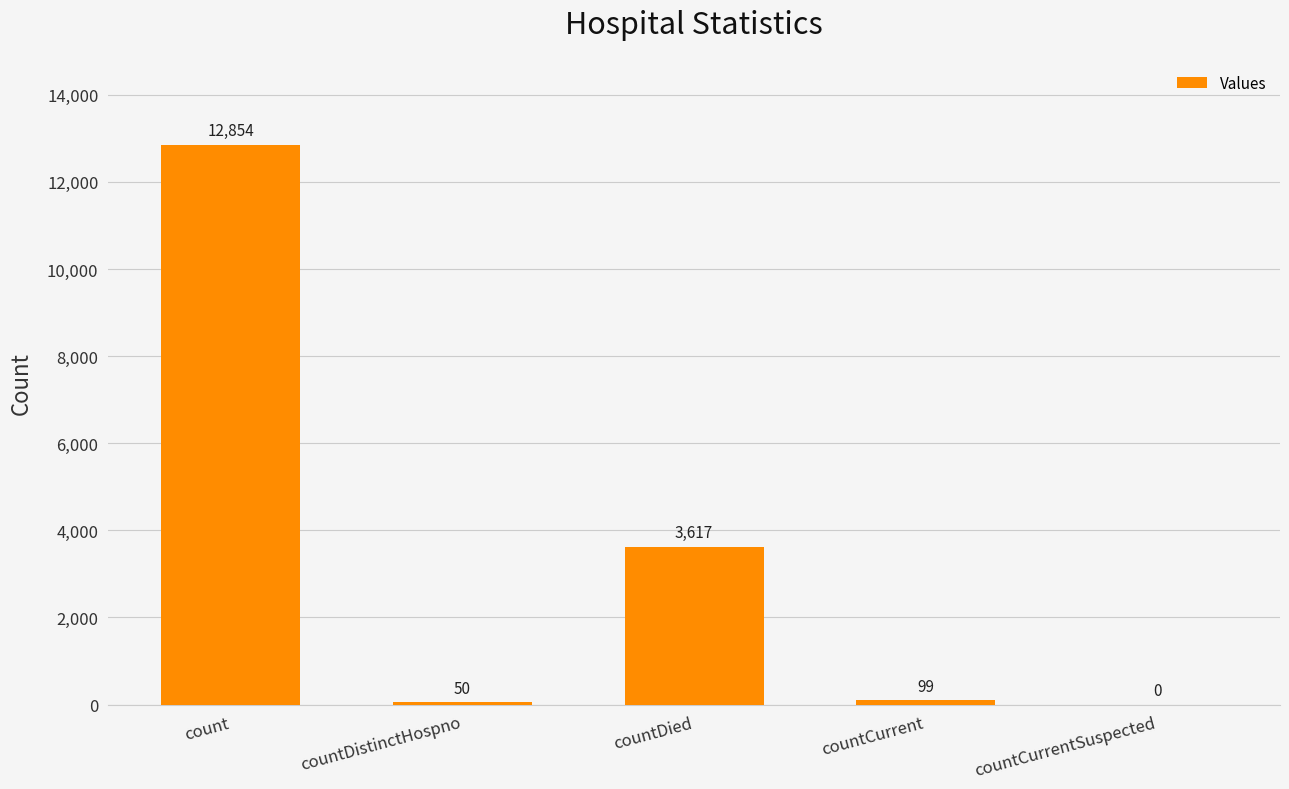

Count the number of categories in the chart.

5